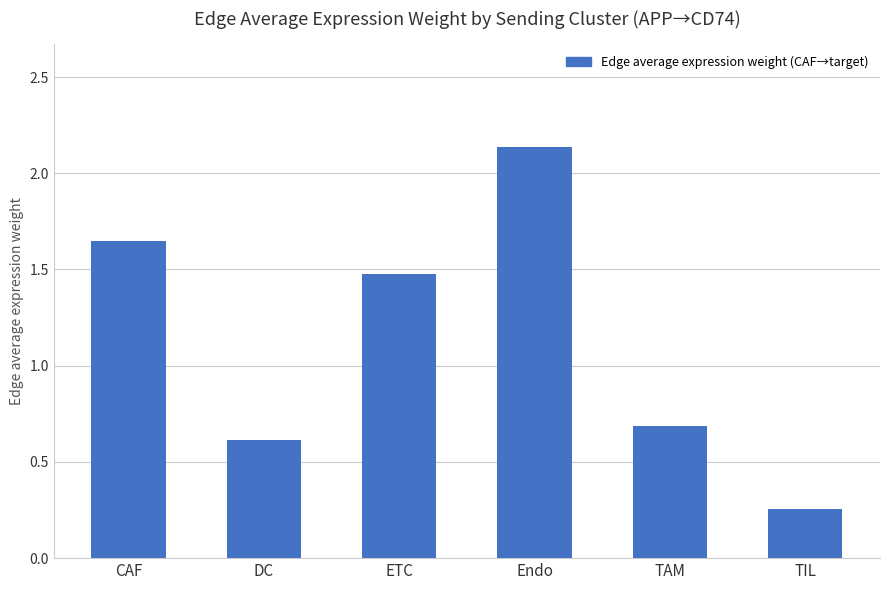

What is the difference between the maximum and minimum values?

1.9